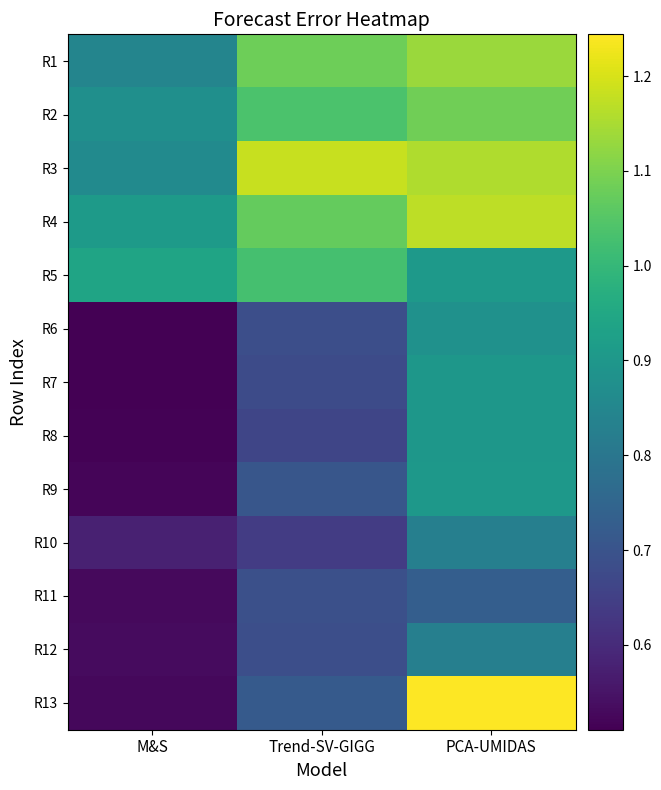

Reading left to right, list all the values displayed in this chart.

R1: M&S=0.8	Trend-SV-GIGG=1.1	PCA-UMIDAS=1.1
R2: M&S=0.9	Trend-SV-GIGG=1.0	PCA-UMIDAS=1.1
R3: M&S=0.9	Trend-SV-GIGG=1.2	PCA-UMIDAS=1.2
R4: M&S=0.9	Trend-SV-GIGG=1.1	PCA-UMIDAS=1.2
R5: M&S=0.9	Trend-SV-GIGG=1.0	PCA-UMIDAS=0.9
R6: M&S=0.5	Trend-SV-GIGG=0.7	PCA-UMIDAS=0.9
R7: M&S=0.5	Trend-SV-GIGG=0.7	PCA-UMIDAS=0.9
R8: M&S=0.5	Trend-SV-GIGG=0.7	PCA-UMIDAS=0.9
R9: M&S=0.5	Trend-SV-GIGG=0.7	PCA-UMIDAS=0.9
R10: M&S=0.6	Trend-SV-GIGG=0.6	PCA-UMIDAS=0.8
R11: M&S=0.5	Trend-SV-GIGG=0.7	PCA-UMIDAS=0.7
R12: M&S=0.5	Trend-SV-GIGG=0.7	PCA-UMIDAS=0.8
R13: M&S=0.5	Trend-SV-GIGG=0.7	PCA-UMIDAS=1.2